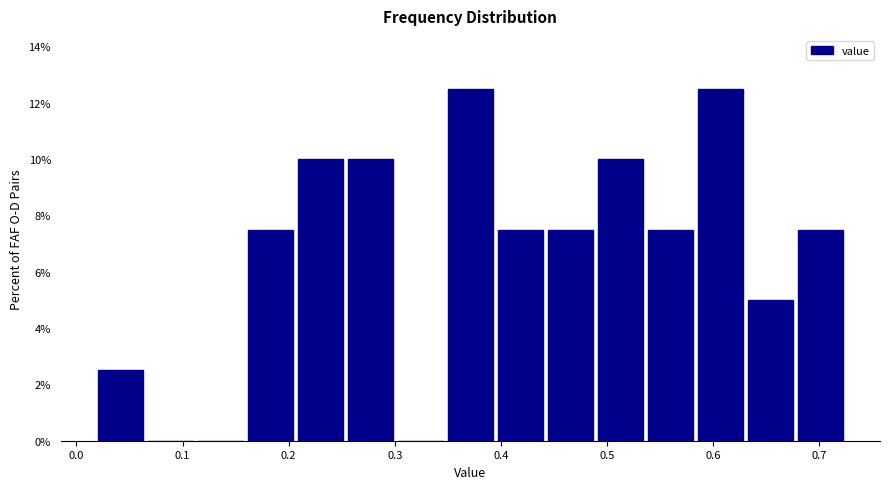

Reading left to right, list every bar in this chart as the range it spans on the x-axis followed by its height. Neither the bar edges nor the heights are printed on the chart, so give them approximately, as read against the axes.

0.02 to 0.07: 2.6
0.07 to 0.11: 0
0.11 to 0.16: 0
0.16 to 0.21: 7.6
0.21 to 0.26: 10.0
0.26 to 0.30: 10.0
0.30 to 0.35: 0
0.35 to 0.40: 12.6
0.40 to 0.44: 7.6
0.44 to 0.49: 7.6
0.49 to 0.54: 10.0
0.54 to 0.59: 7.6
0.59 to 0.63: 12.6
0.63 to 0.68: 5.0
0.68 to 0.73: 7.6